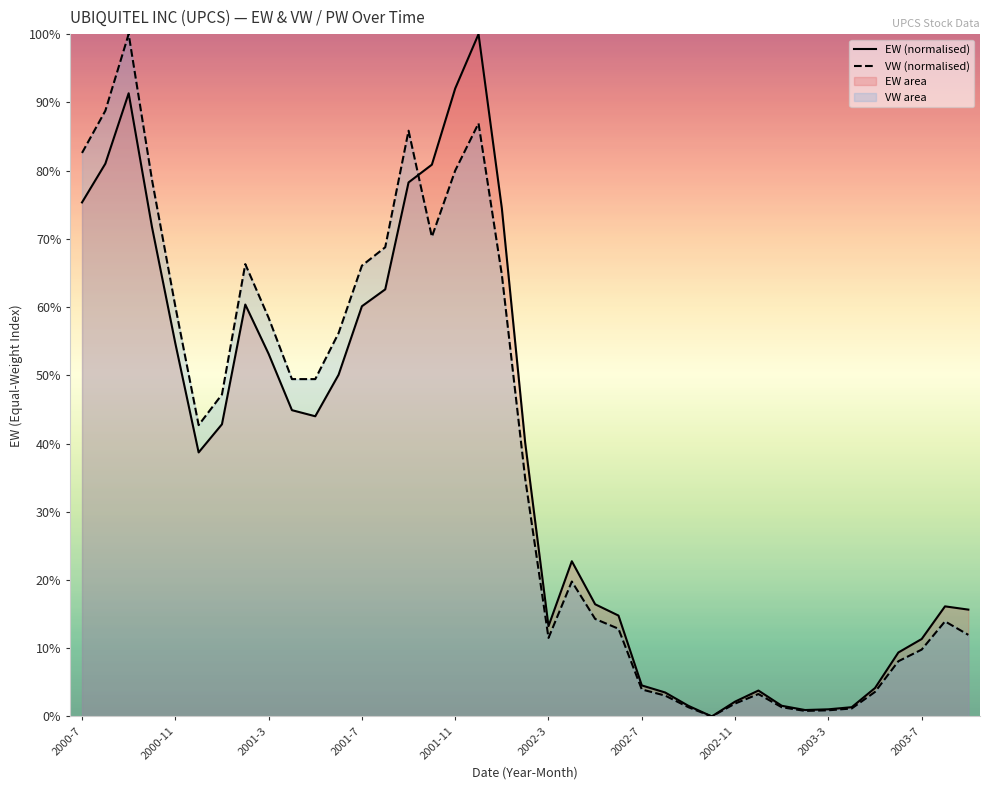

How many series are shown in this chart?

2